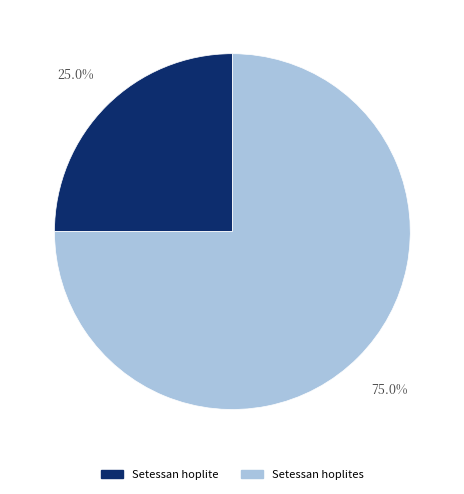

What is the smallest slice in the pie chart?

Setessan hoplite